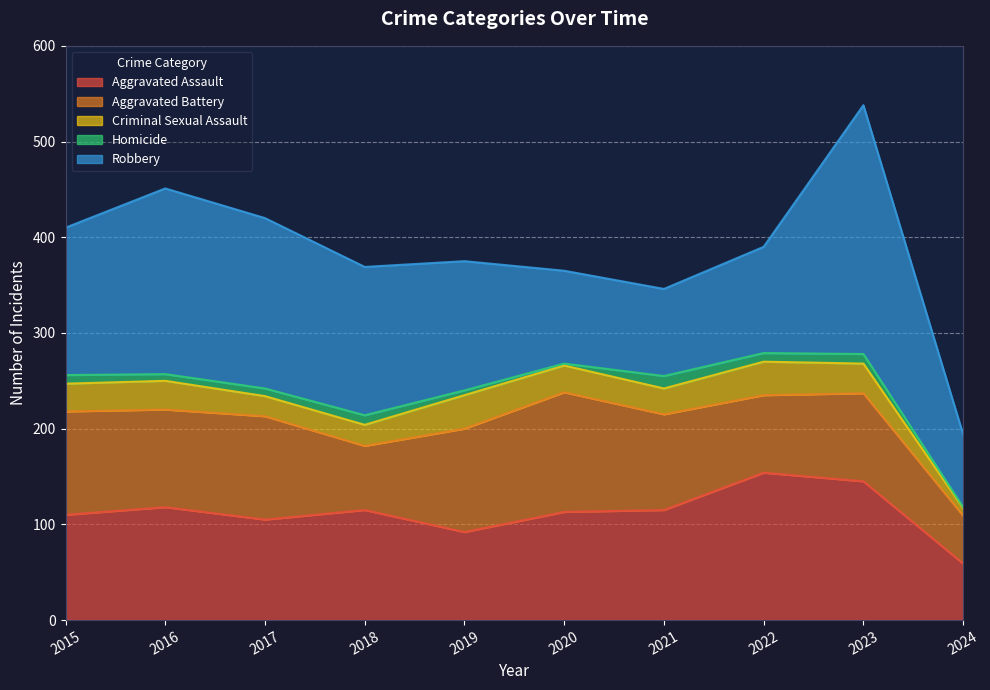

What are all the series names shown in the legend?

Aggravated Assault, Aggravated Battery, Criminal Sexual Assault, Homicide, Robbery